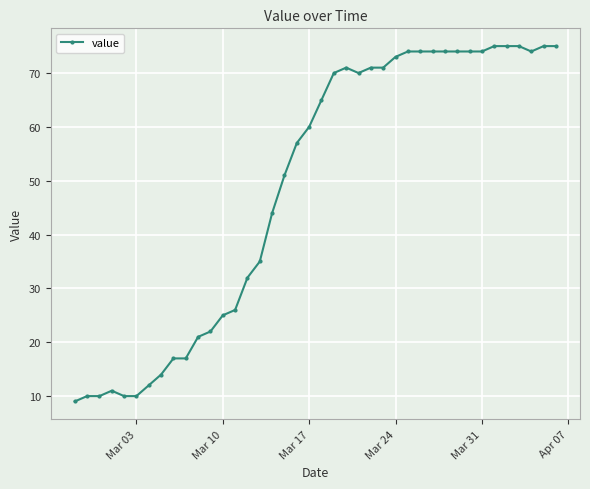

Count the number of data series in this chart.

1